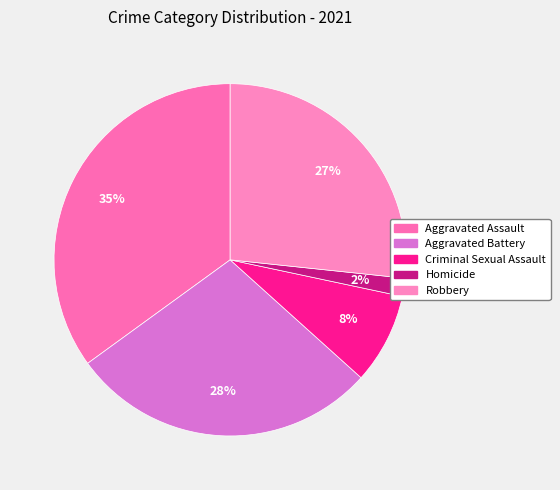

Is there any slice that represents more than half of the pie?

No